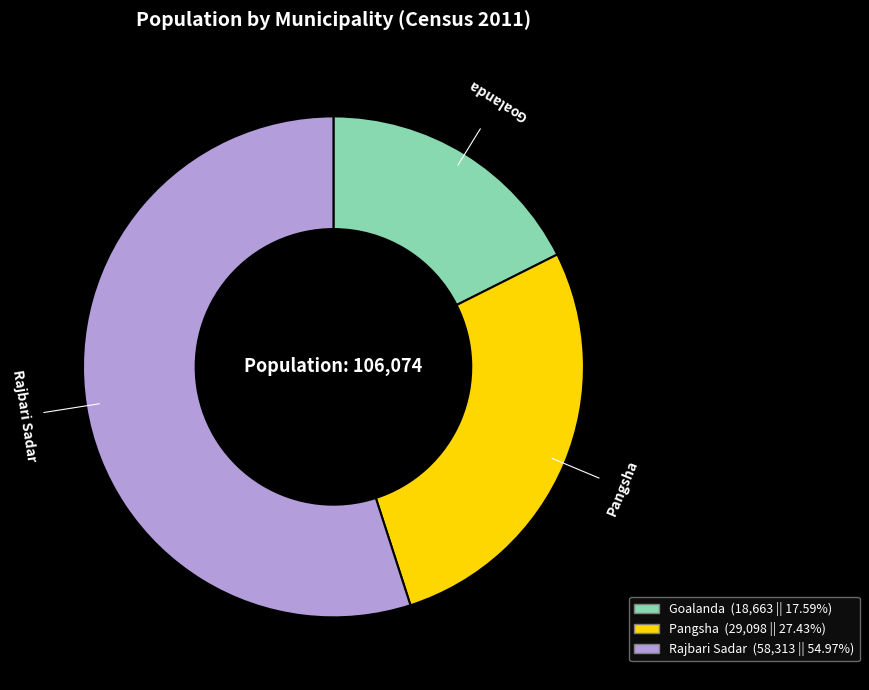

Combined, do Goalanda and Rajbari Sadar account for over 50%?

Yes